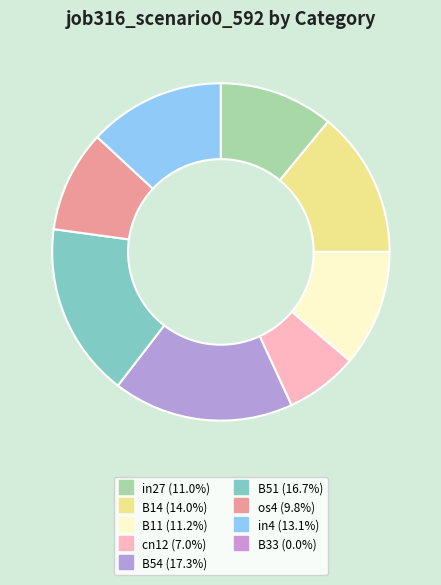

What percentage is NOT represented by cn12?

93.0%